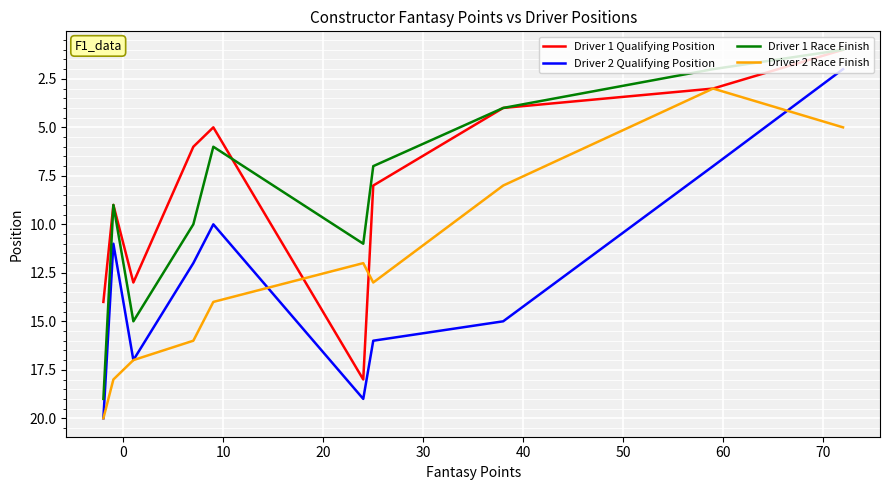

True or false: Driver 1 Qualifying Position and Driver 2 Qualifying Position intersect in this chart.

False